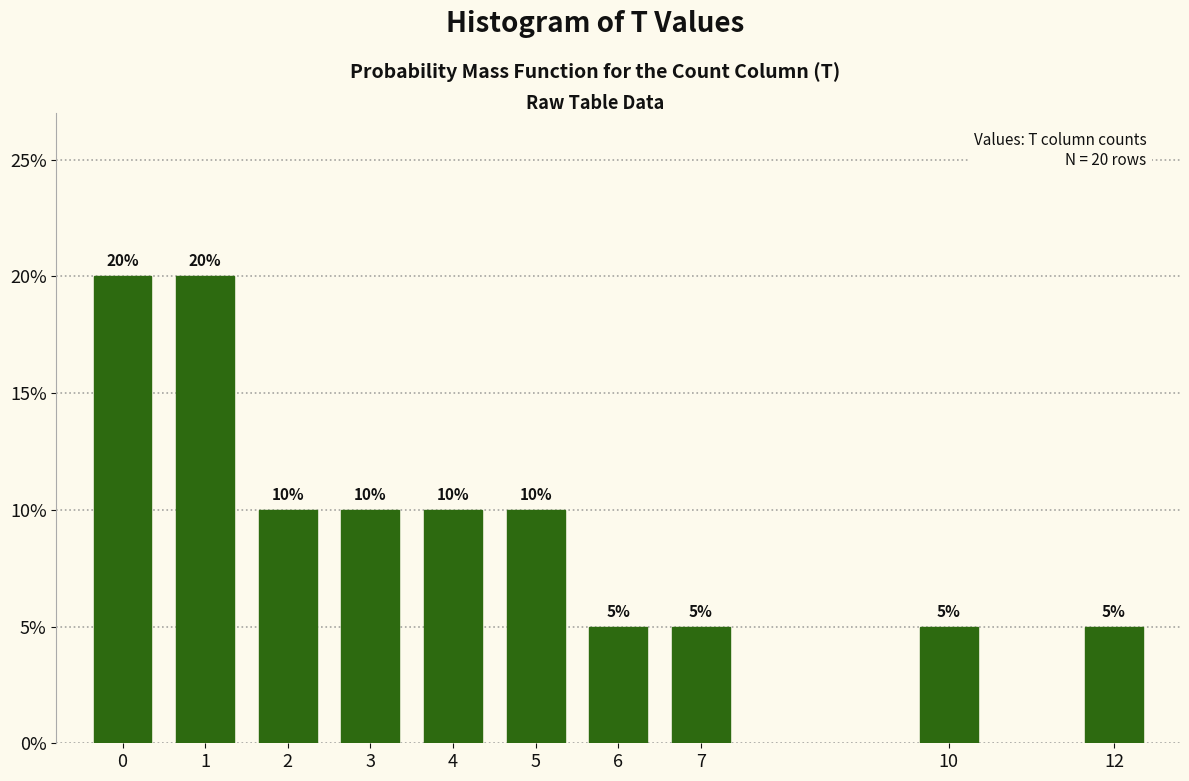

Reading left to right, what are all the values shown in this chart?

0=20	1=20	2=10	3=10	4=10	5=10	6=5	7=5	10=5	12=5